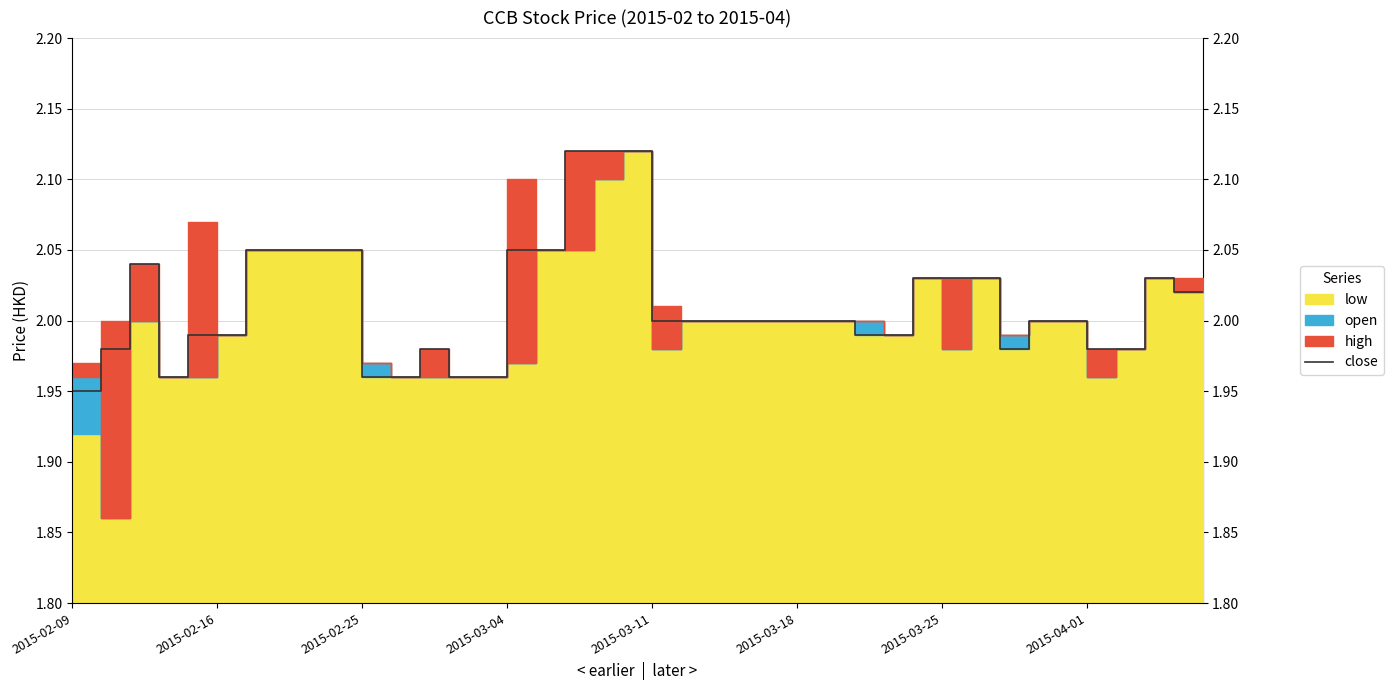

What position from the right is 14?

26